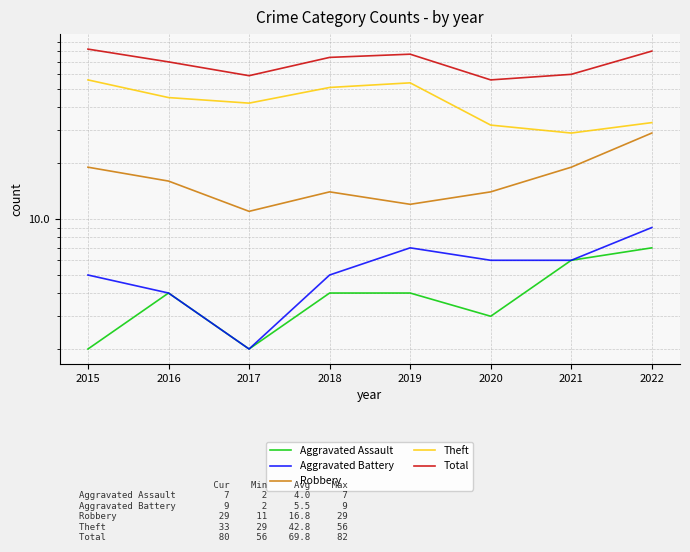

What is the average value of the Theft series?

43